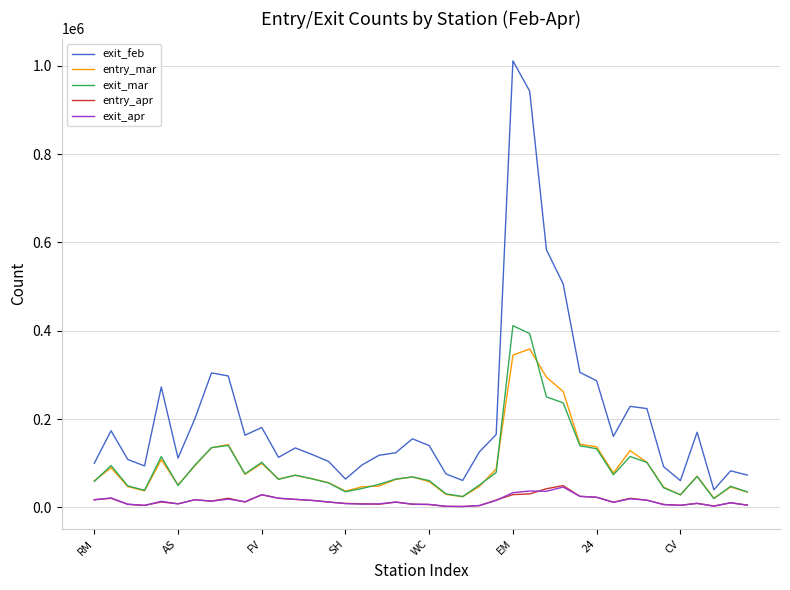

What is the maximum value for exit_mar?

411482